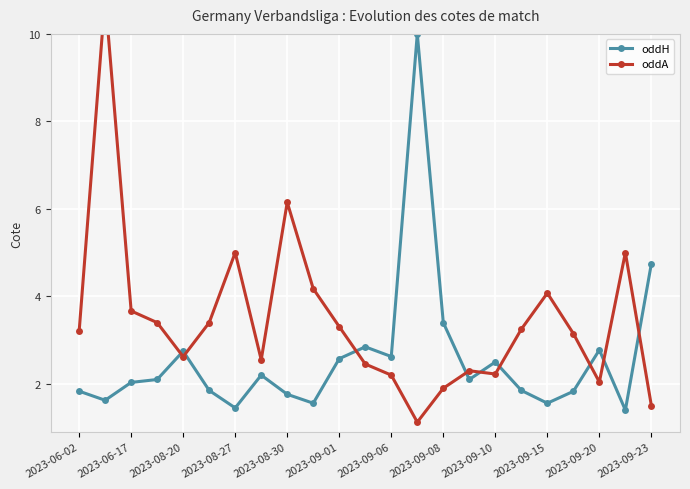

List the series in order of their peak value, lowest first.

oddH, oddA